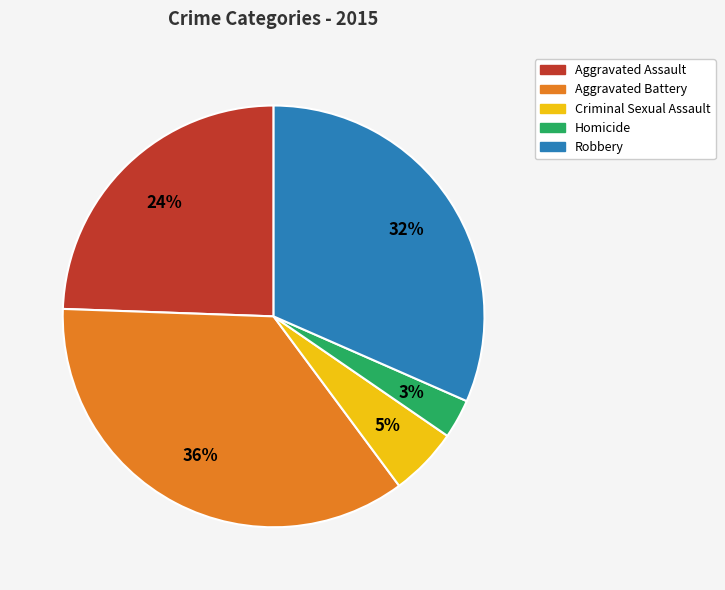

To the nearest percent, what is the difference between the largest and smallest slice percentages?

33%